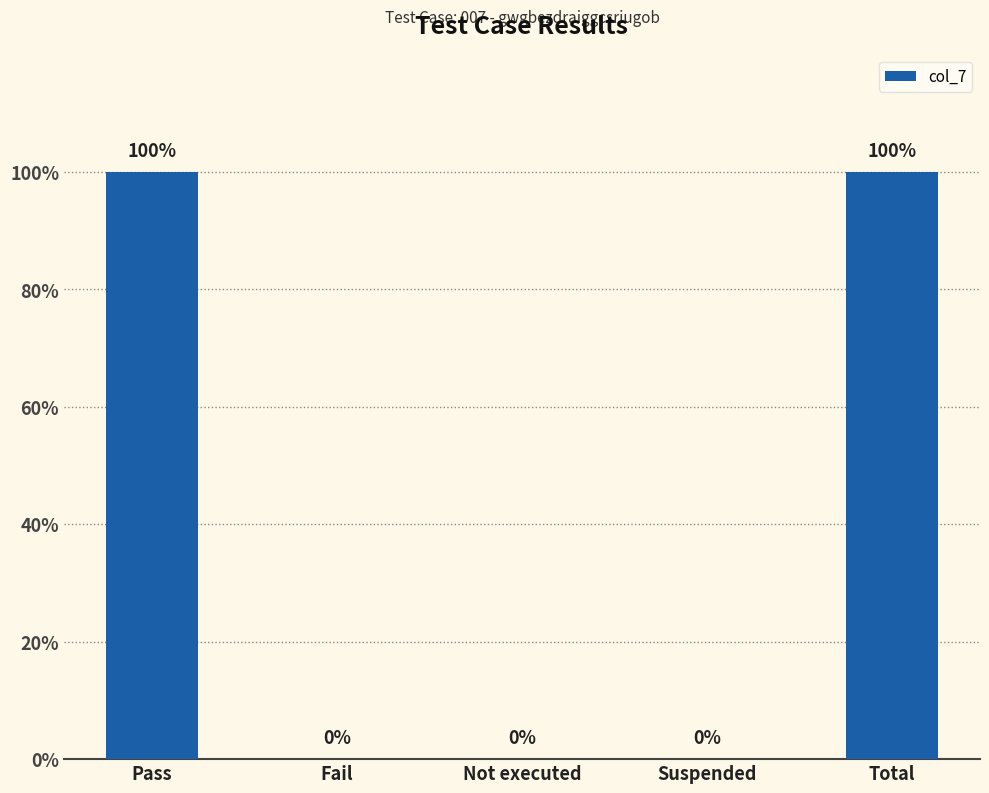

What is the maximum value shown in the chart?

1